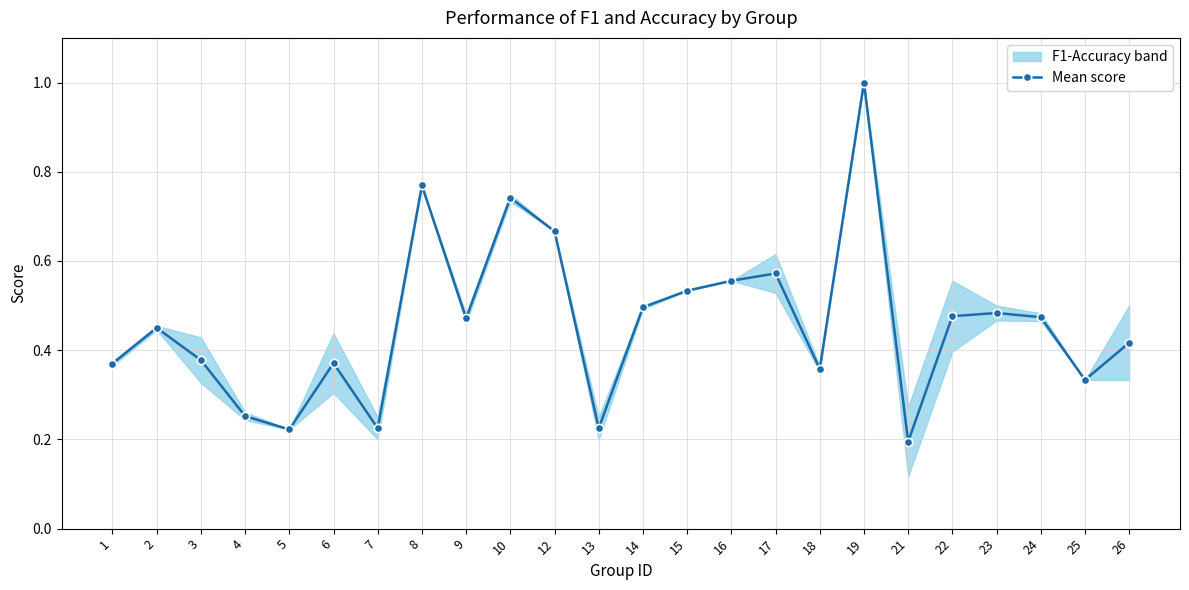

Reading left to right, what are all the values shown in this chart?

0.4	0.5	0.4	0.3	0.2	0.4	0.2	0.8	0.5	0.7	0.7	0.2	0.5	0.5	0.6	0.6	0.4	1.0	0.2	0.5	0.5	0.5	0.3	0.4